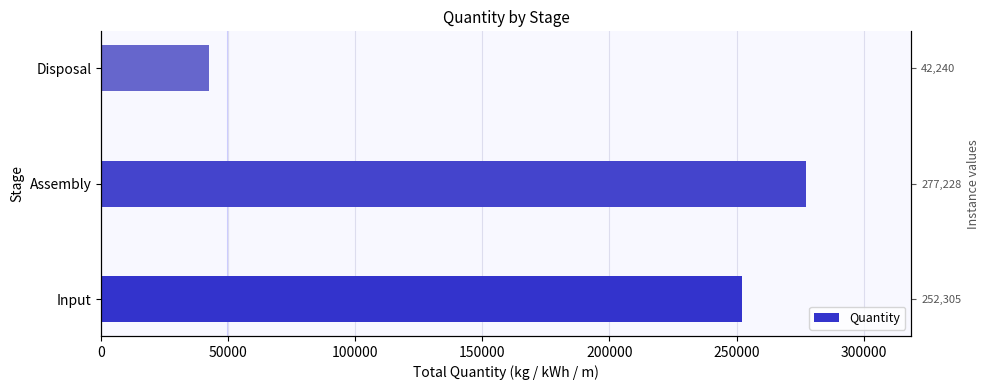

Does the chart contain any negative values?

No